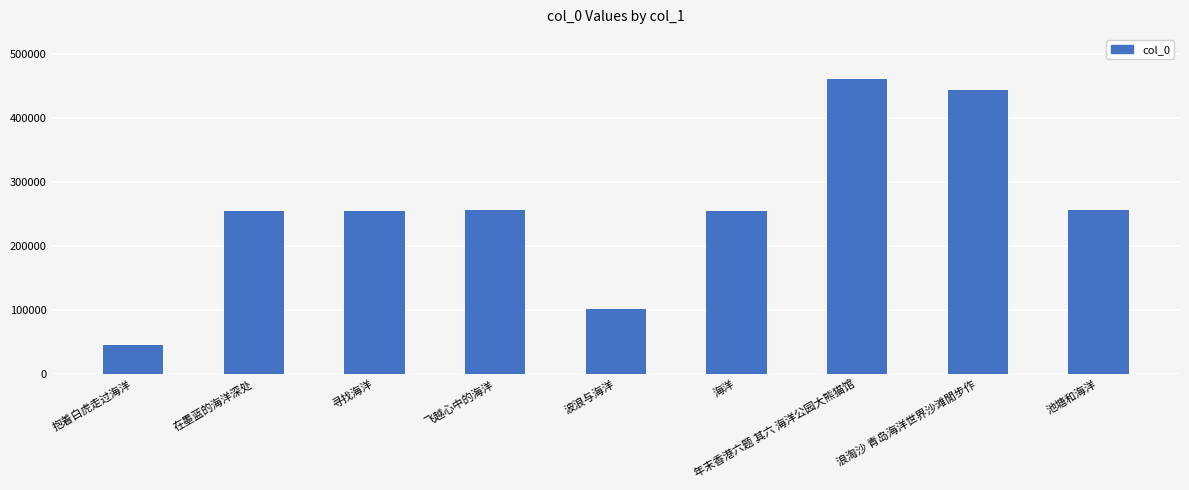

What is the average value?

258882